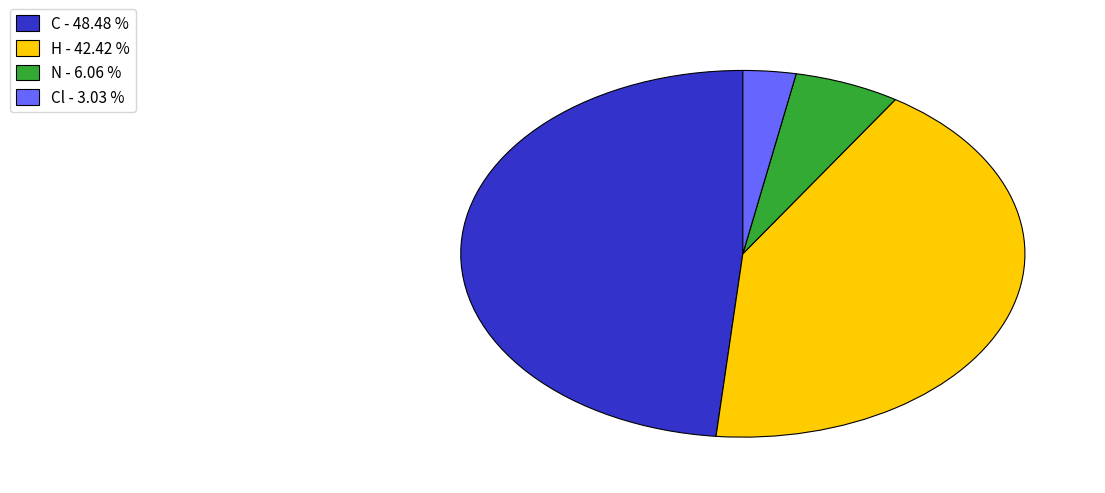

Is there a majority slice in this chart?

No